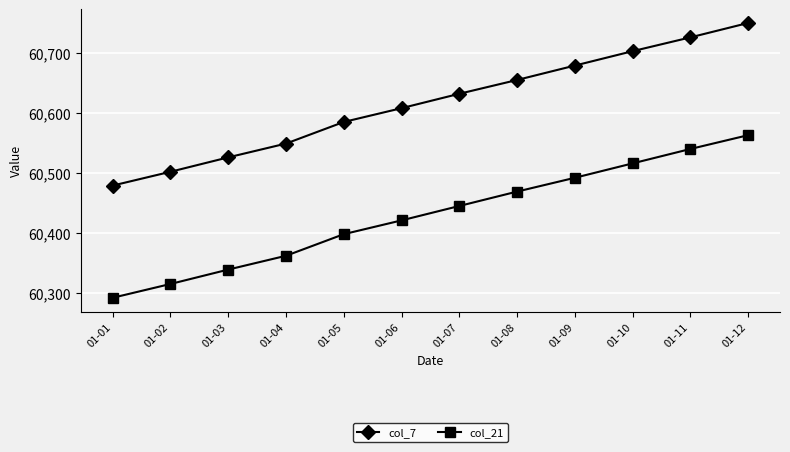

What is the sum of the col_7 values at 01-04 and 01-11?

121275